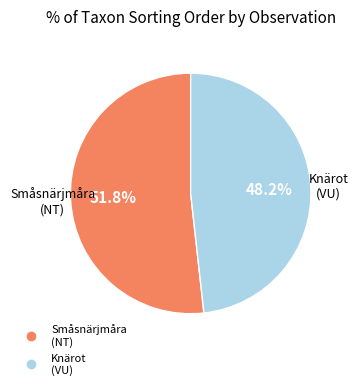

Is there a majority slice in this chart?

Yes